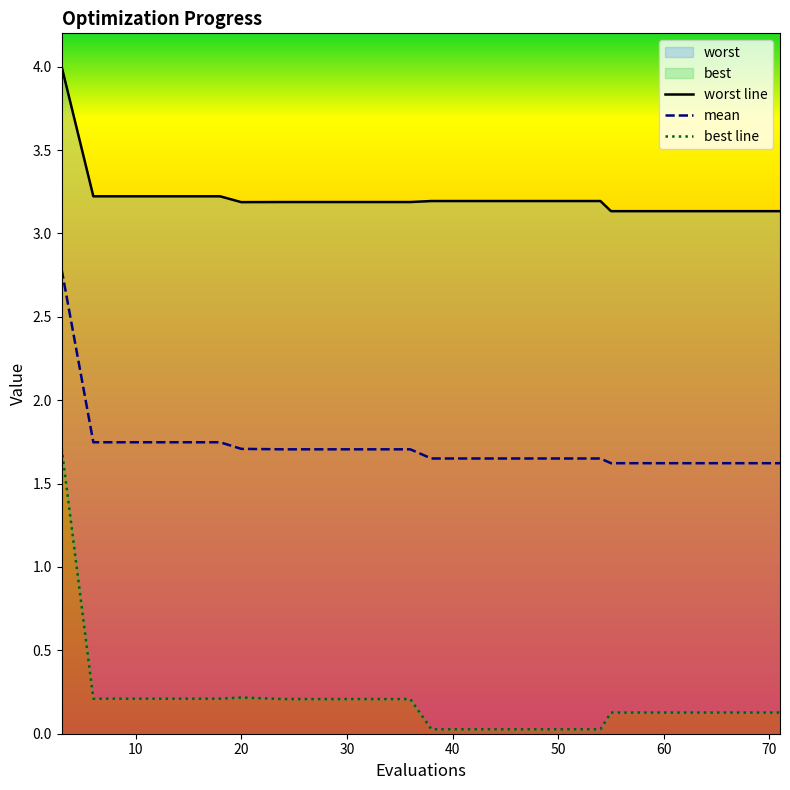

True or false: mean and worst line cross at least once.

False